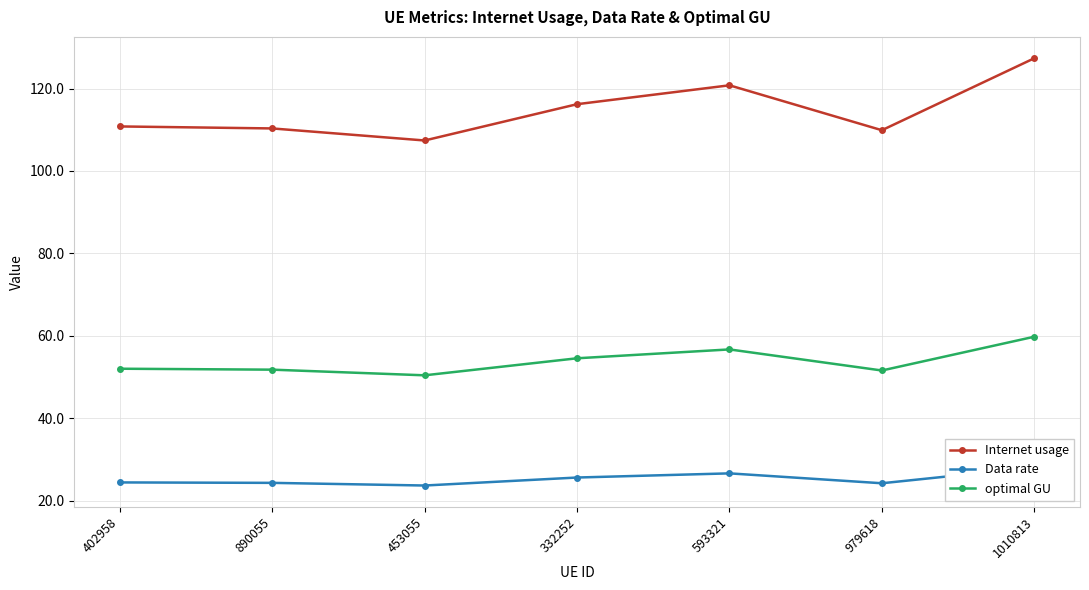

At which label is Data rate closest to 25?

332252